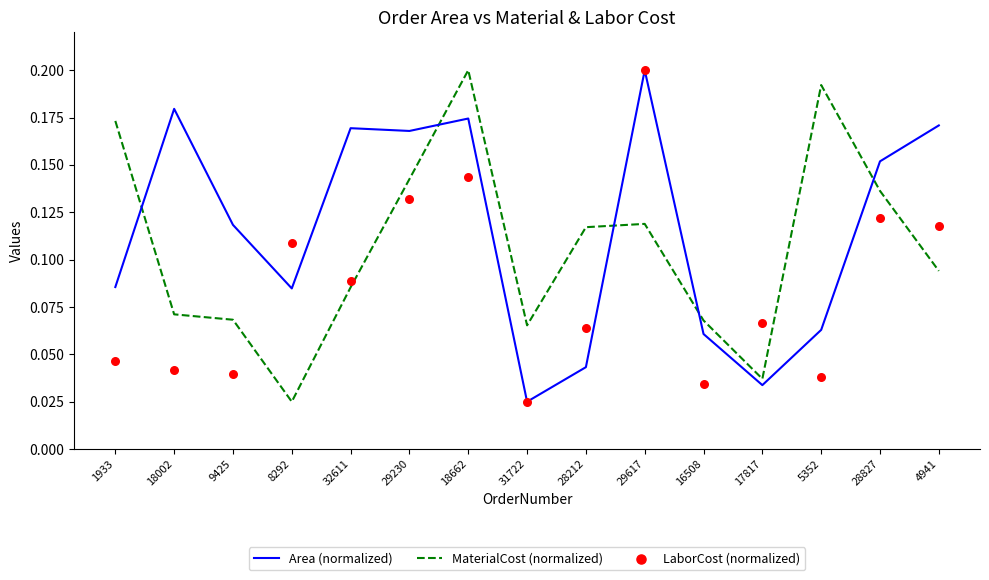

At how many categories does at least one series exceed 0?

15